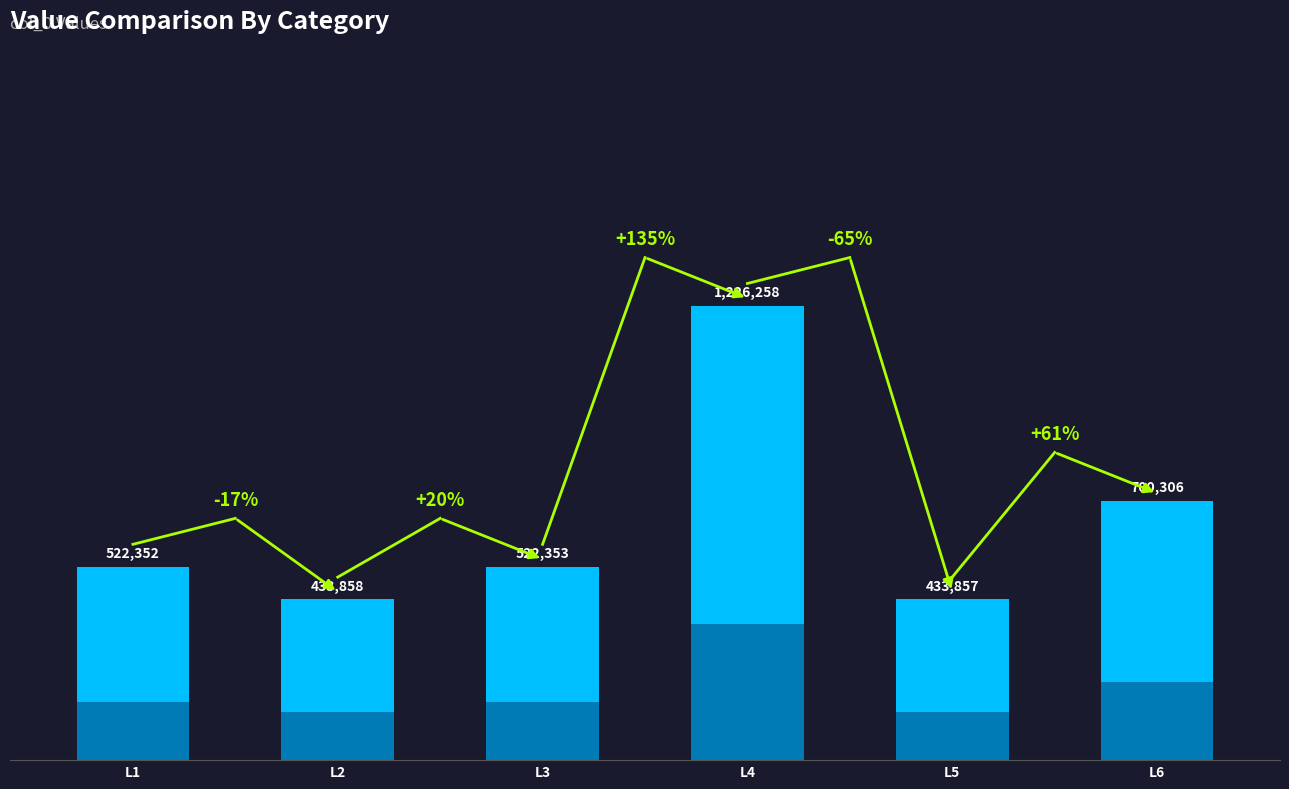

How many data points are above 522353?

2